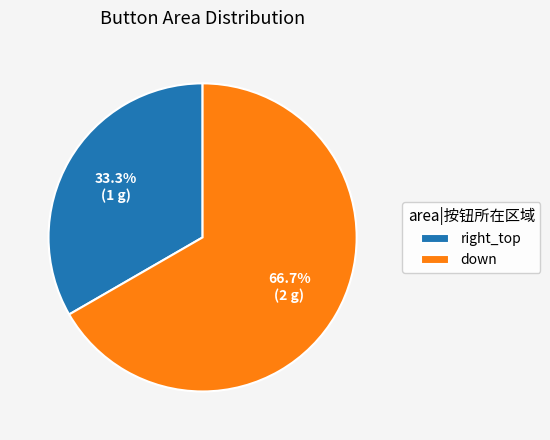

The down slice represents 67% of the pie. True or false?

True